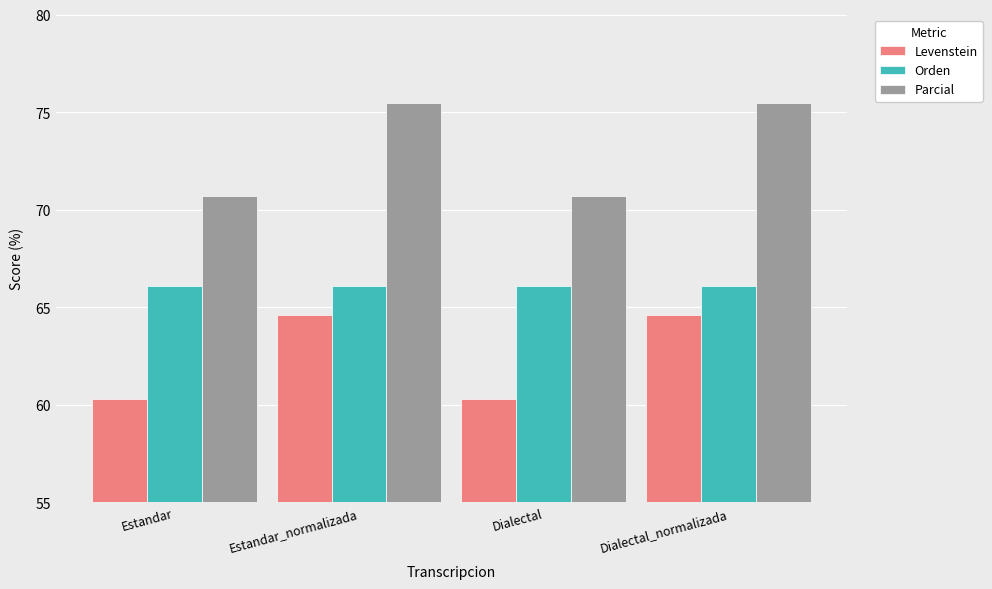

What is the value of the Parcial bar at the 2nd from the left?

75.4